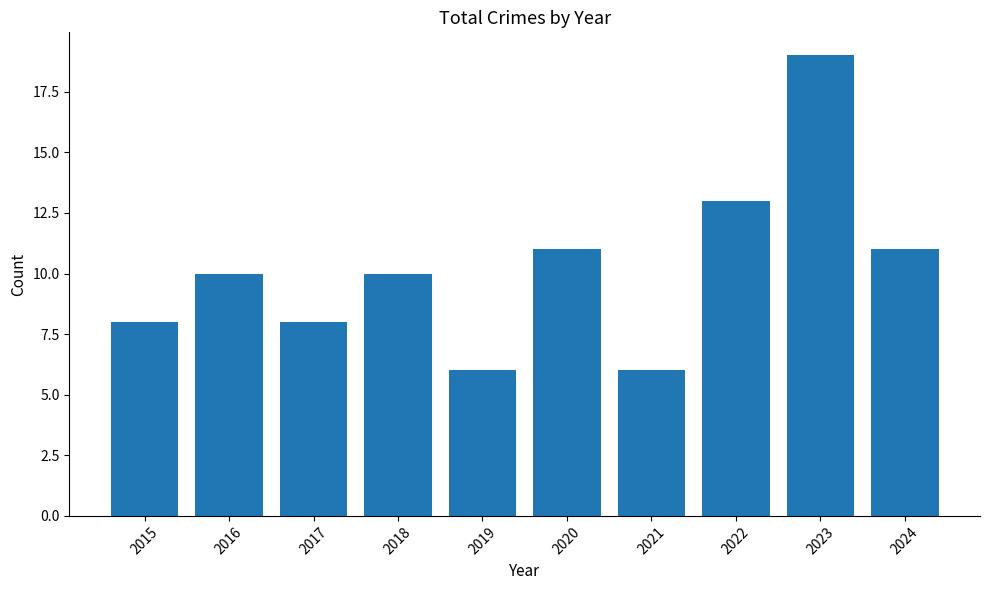

What value does the data have at 2020, to the nearest 10?

10